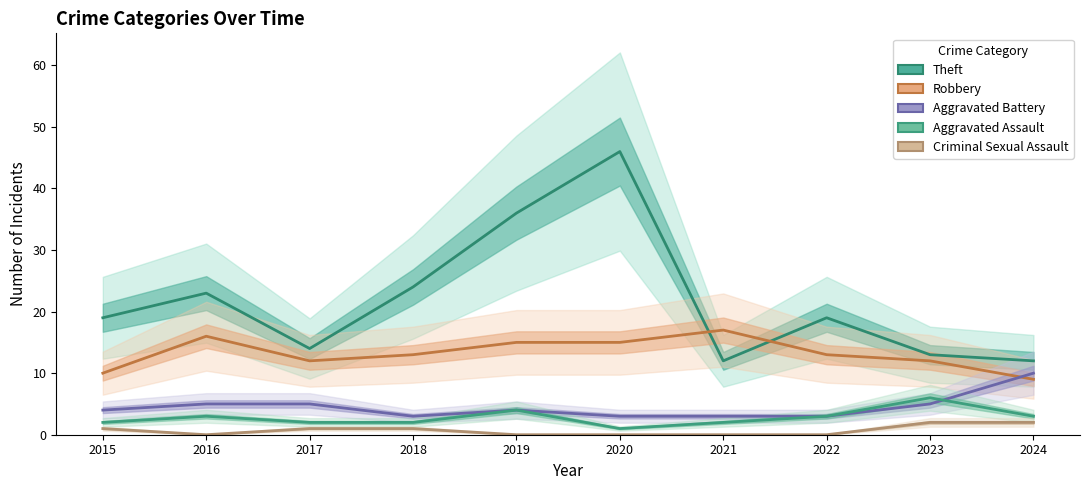

What is the difference between the maximum and minimum values in the Robbery series?

8